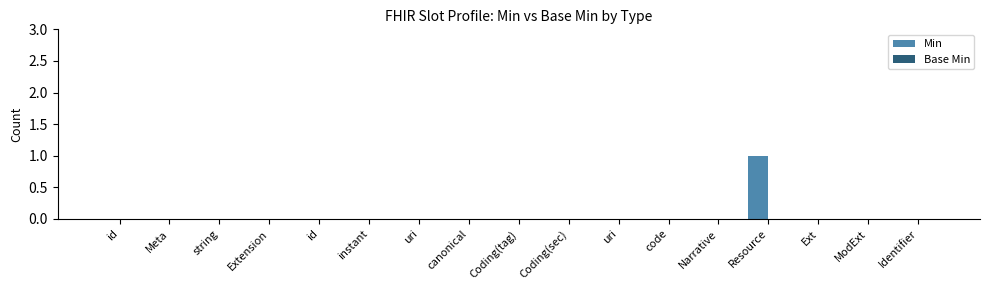

How many data points does each series have?

17